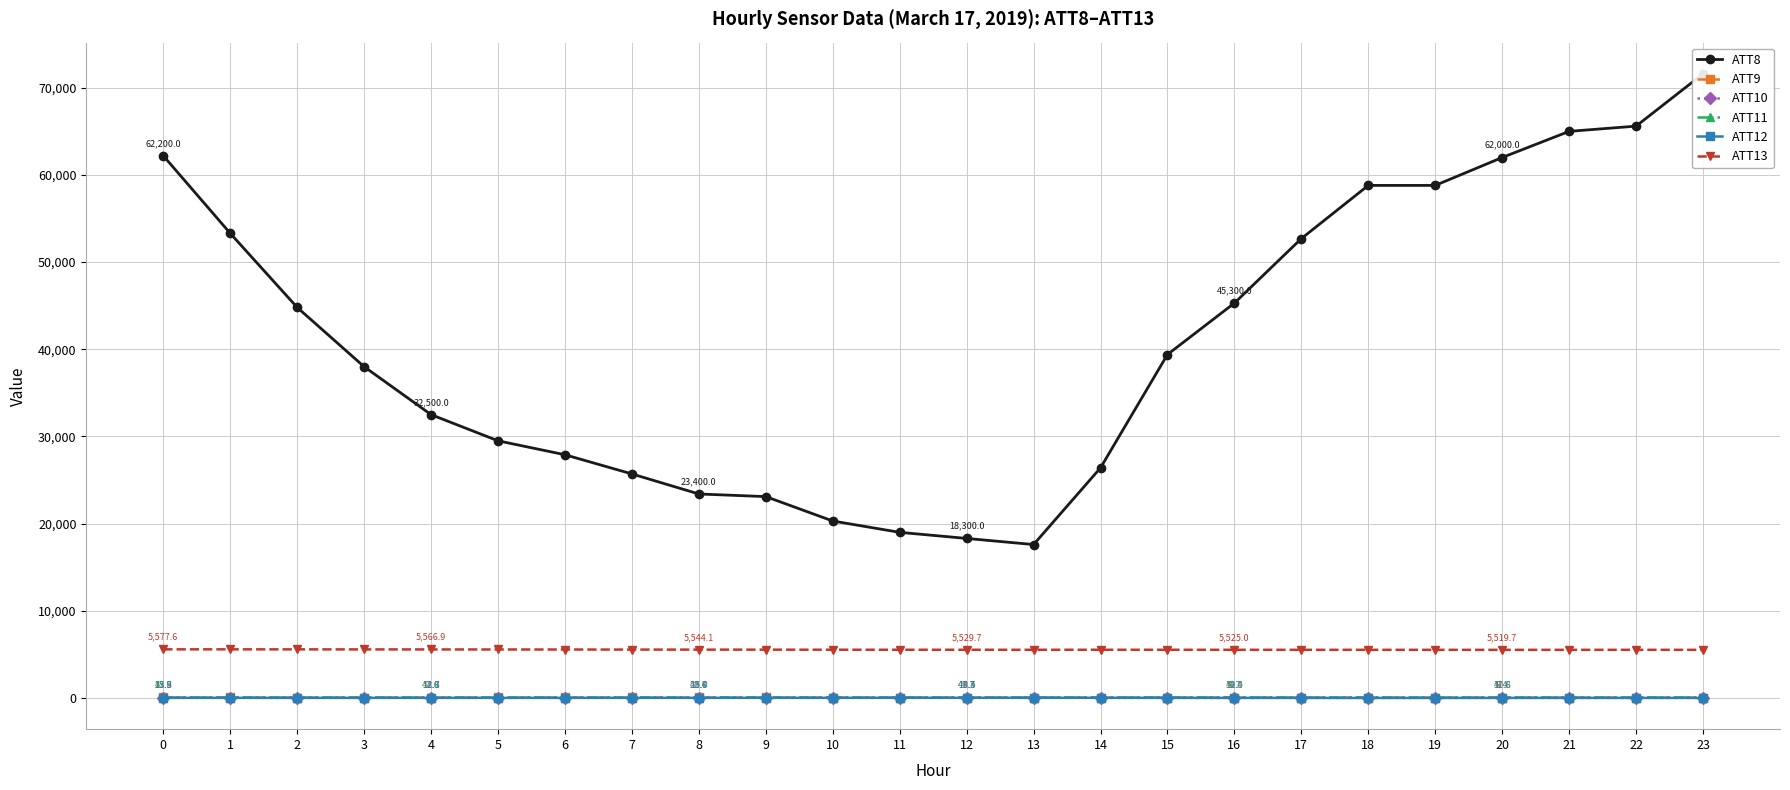

At how many categories does at least one series exceed 42955?

11